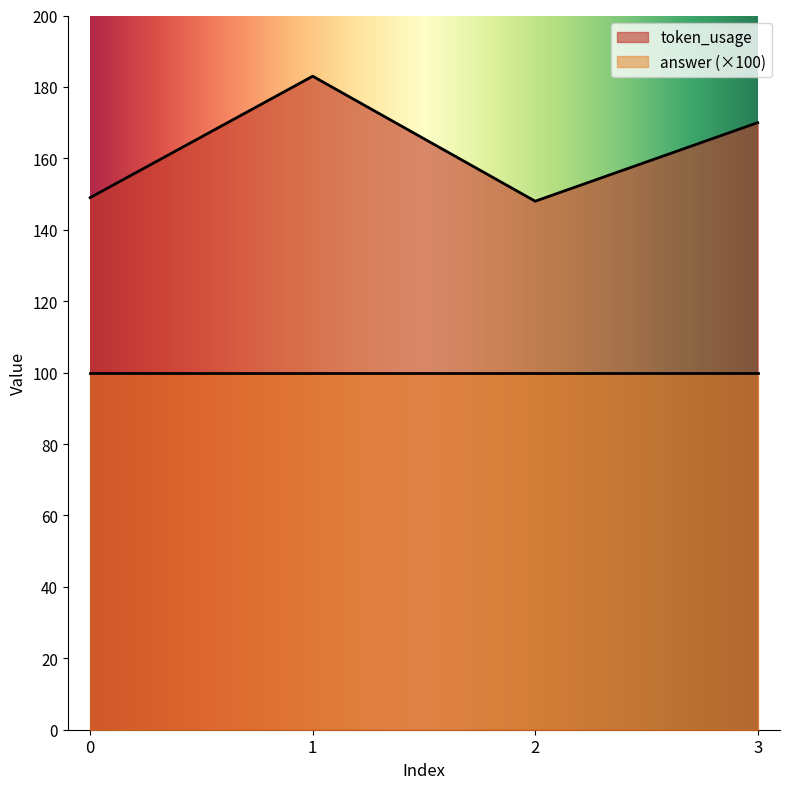

Where does the data first go above 170?

1